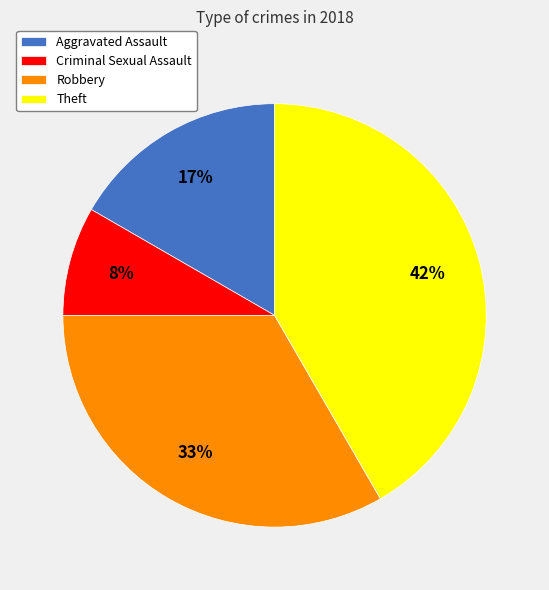

Is Aggravated Assault the majority of the pie?

No